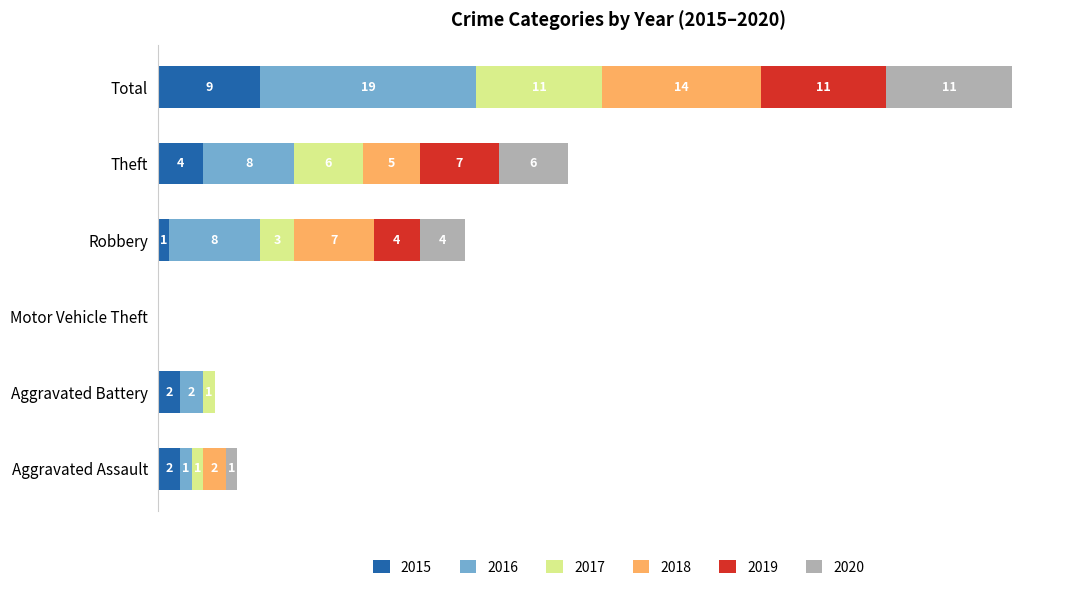

At which label does 2015 reach its peak?

Total